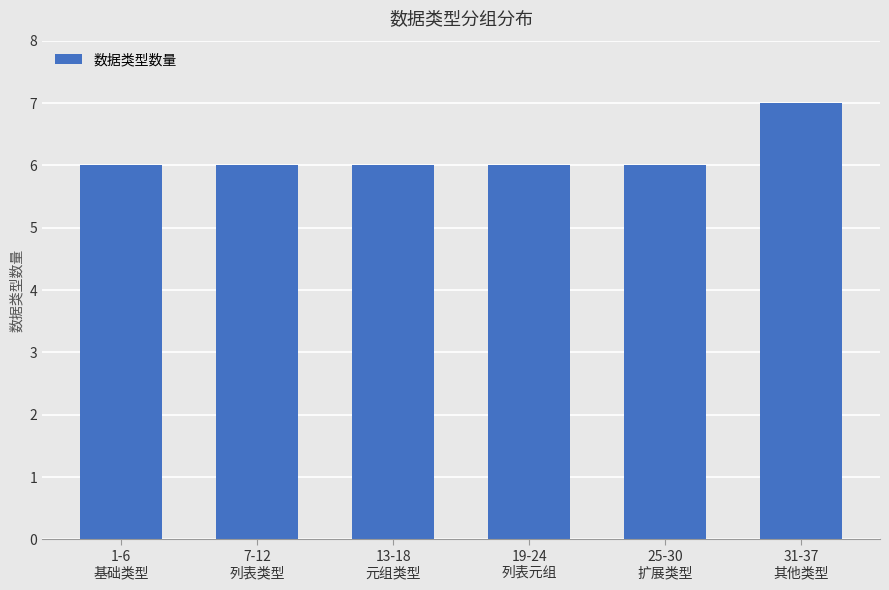

What is the average value?

6